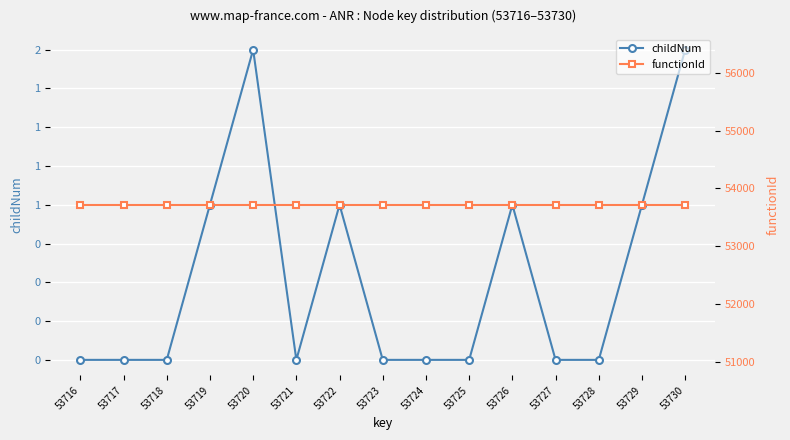

What is the total value across all series at 53723?

53715